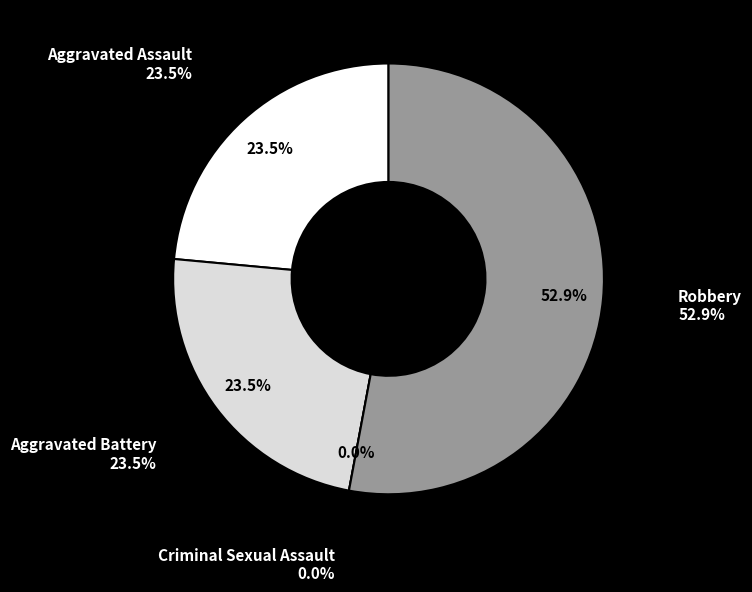

How many slices are in this pie chart?

4